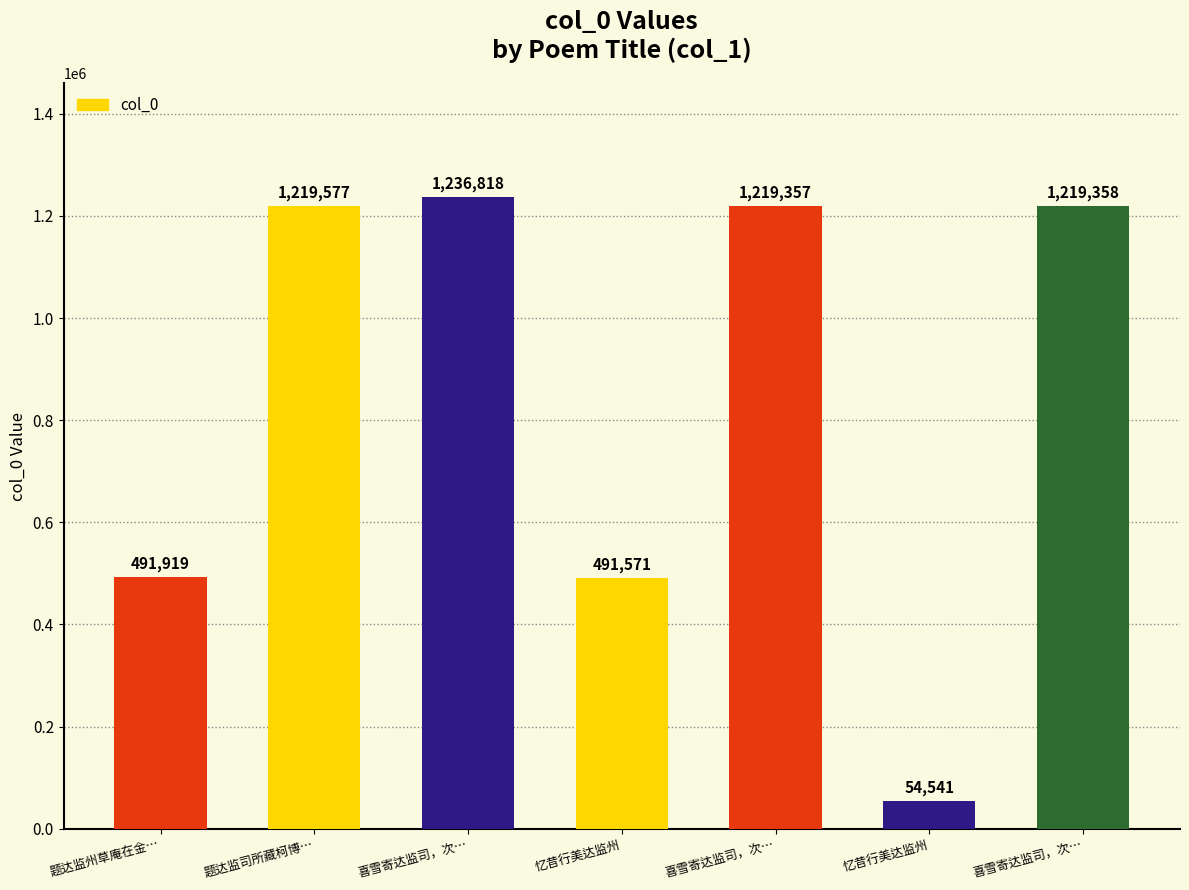

Reading left to right, list all the values displayed in this chart.

题达监州草庵在金…=491919	题达监司所藏柯博…=1219577	喜雪寄达监司，次…=1236818	忆昔行美达监州=491571	喜雪寄达监司，次…=1219357	忆昔行美达监州=54541	喜雪寄达监司，次…=1219358